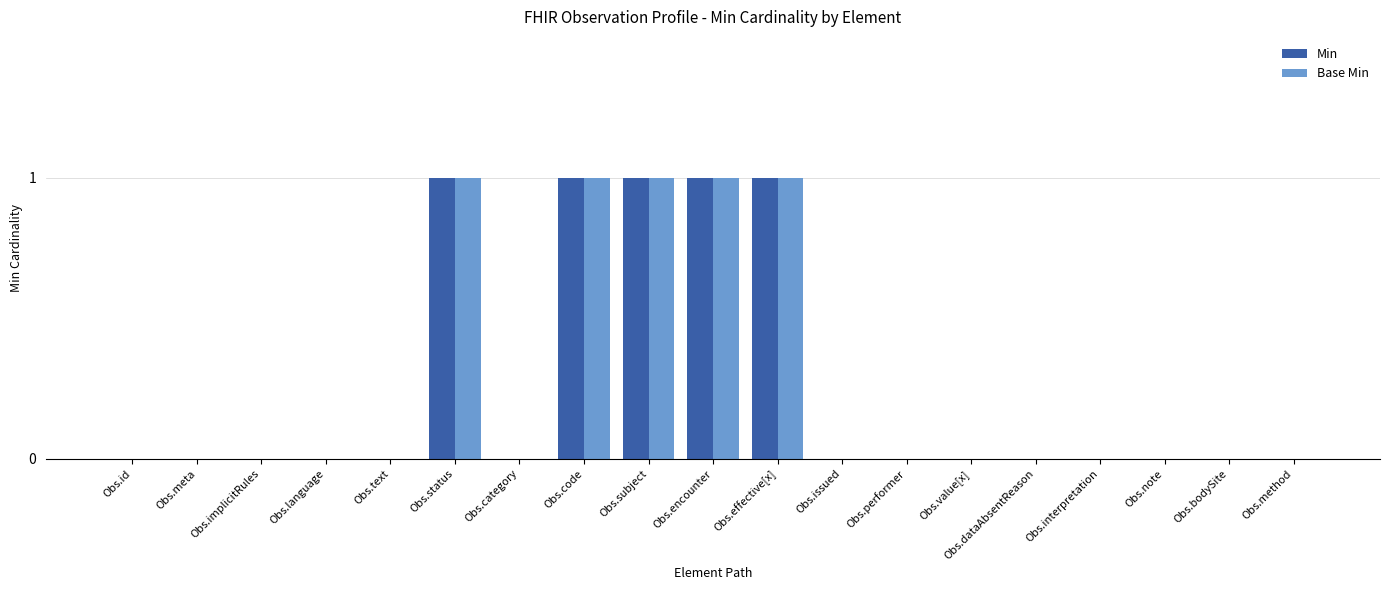

The Base Min series shows 1 at Obs.code. True or false?

True